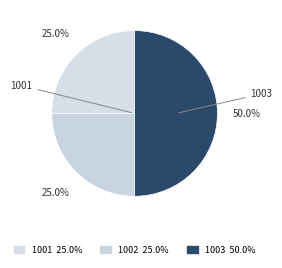

Do 1001 and 1002 together represent more than half of the pie?

No